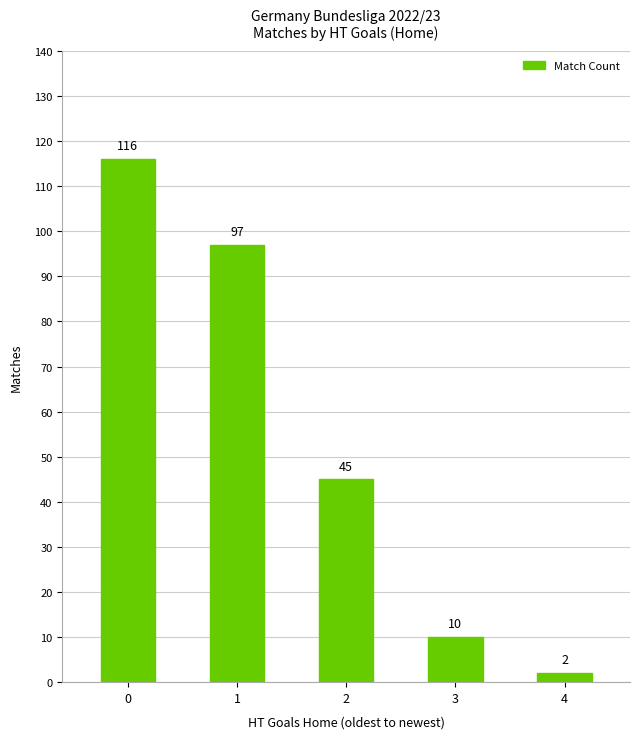

How many values are below 45?

2